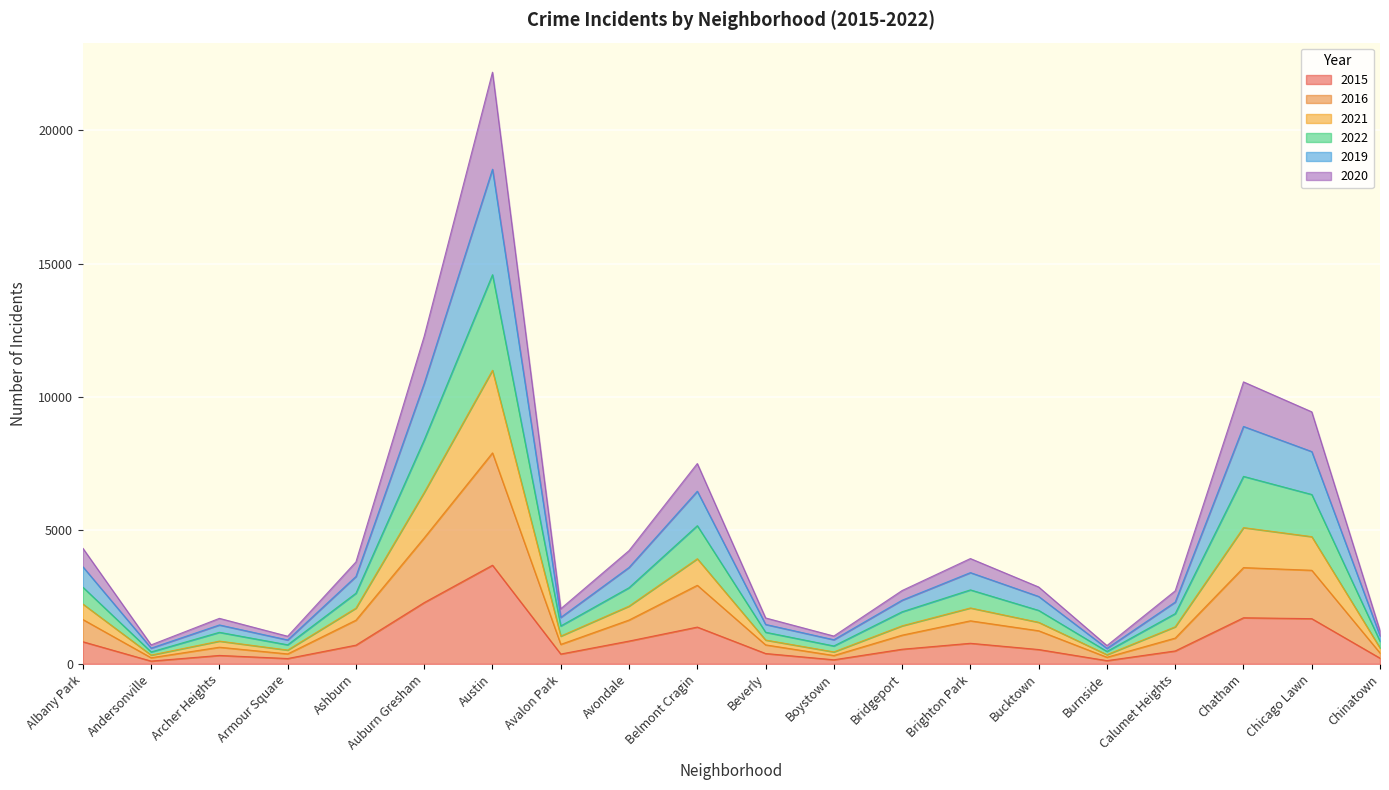

What are all the series names shown in the legend?

2015, 2016, 2021, 2022, 2019, 2020